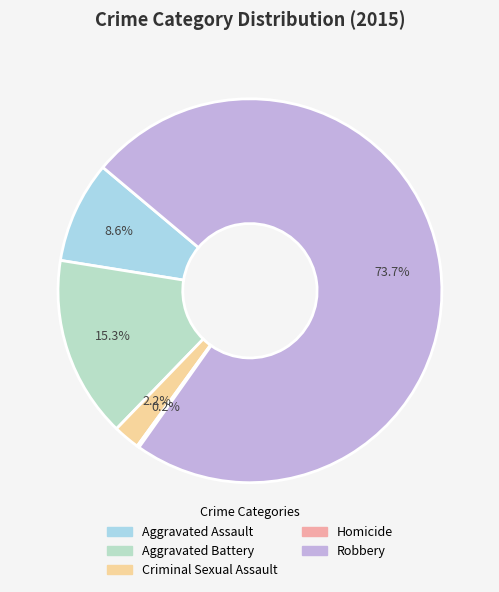

To the nearest percent, what is the average slice percentage?

20%